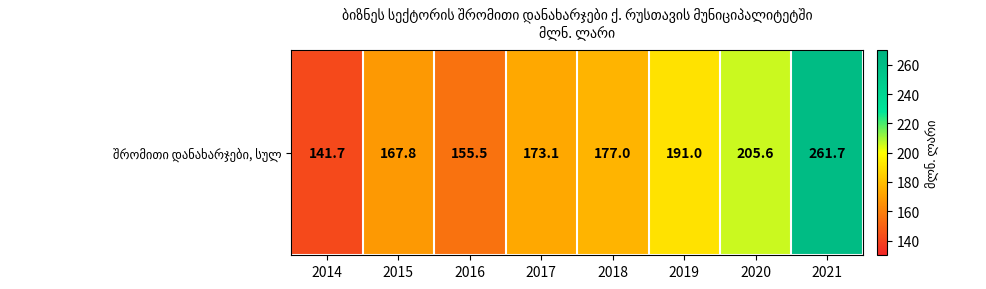

Where does the data first go above 177?

2019